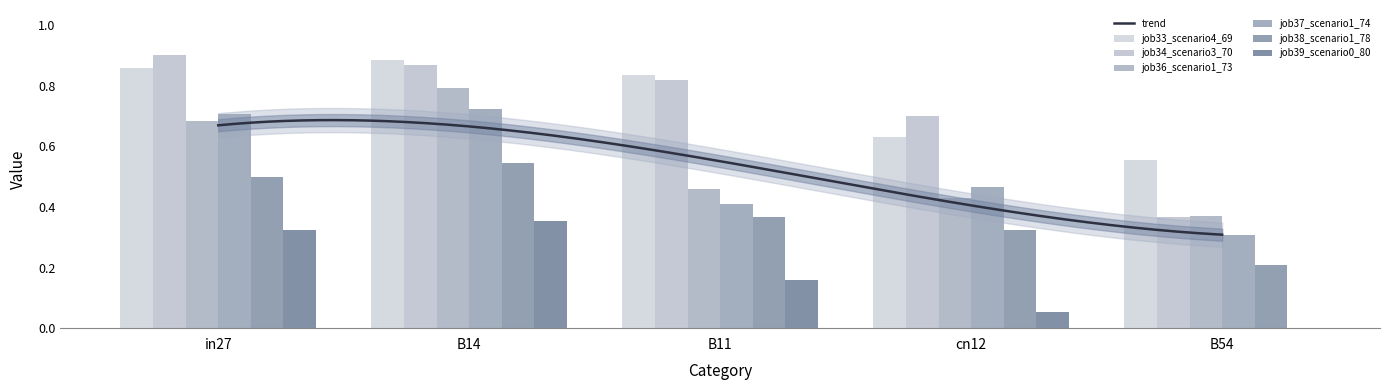

What is the difference between the maximum and minimum values in the job34_scenario3_70 series?

0.5